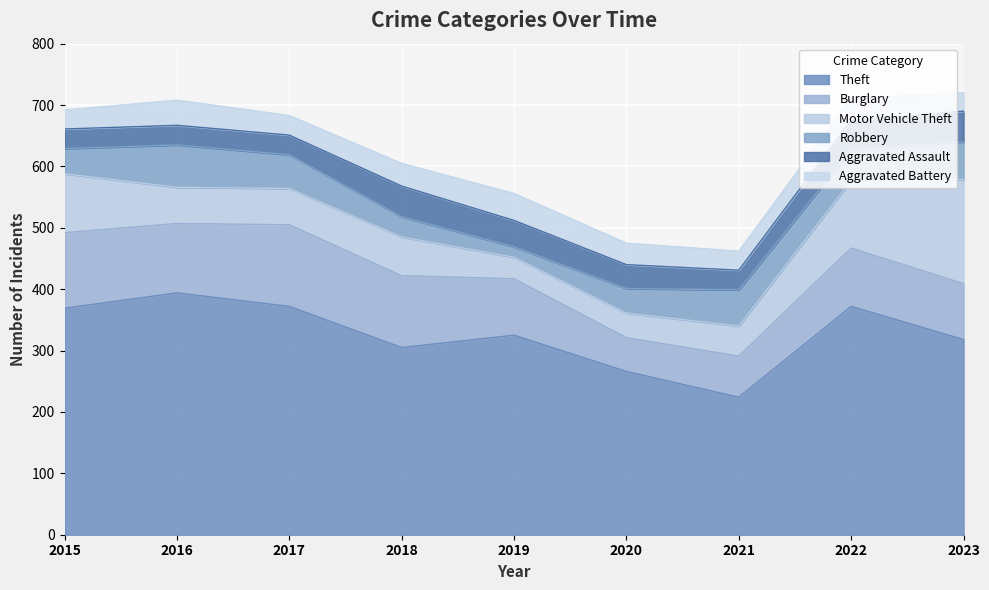

Does the chart display data point markers on the line(s)?

No